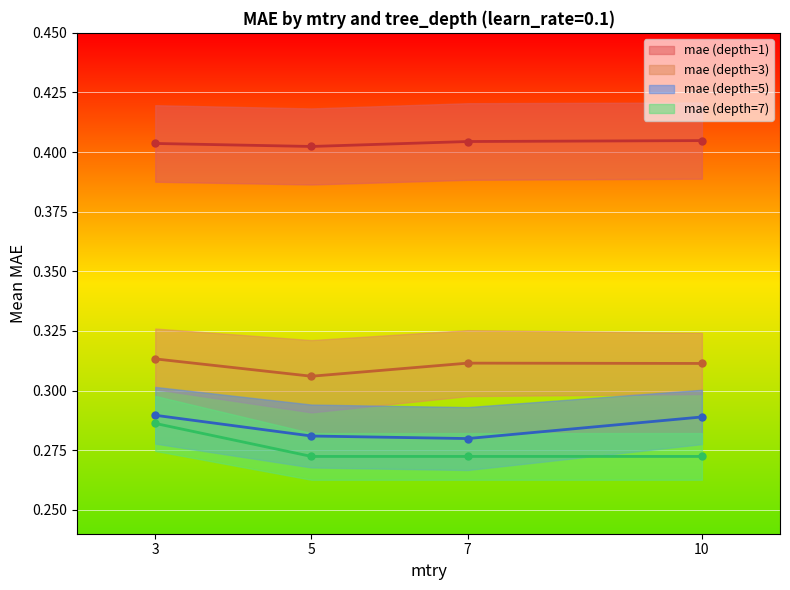

Which series has the largest total across all categories?

mae (depth=1)